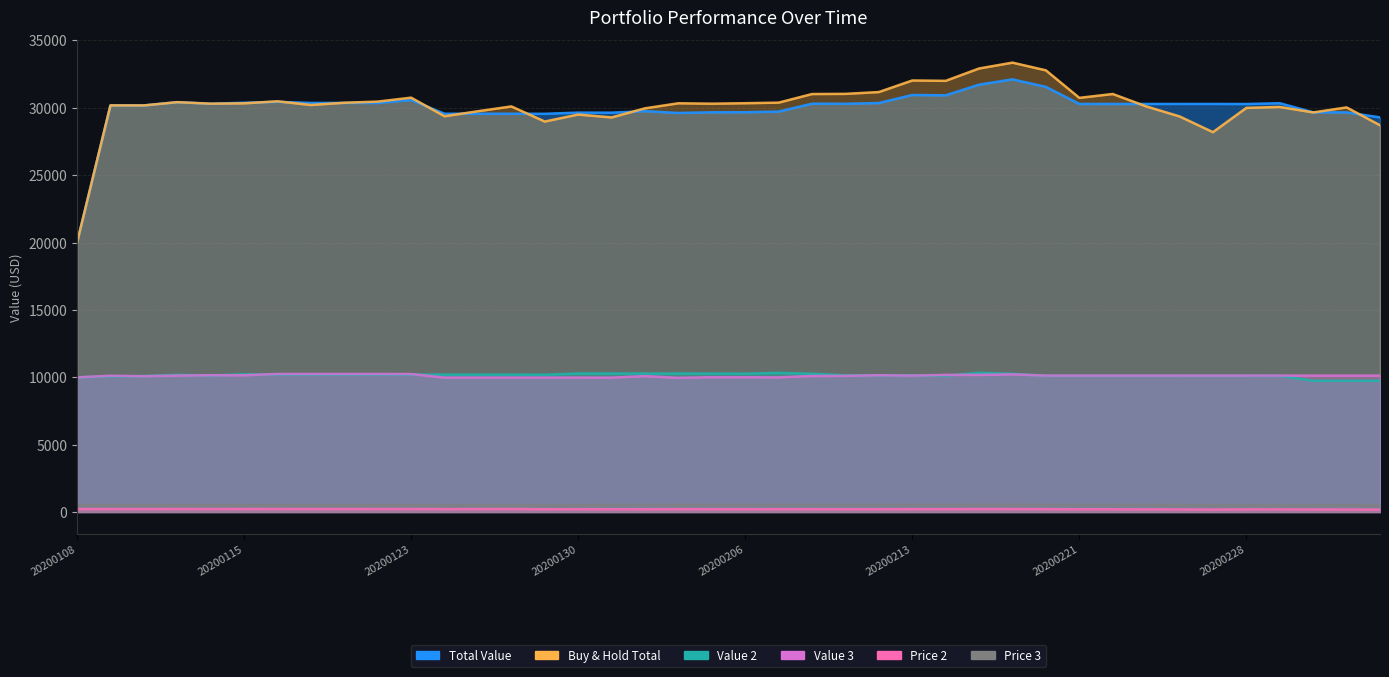

At how many categories does at least one series exceed 18288?

40